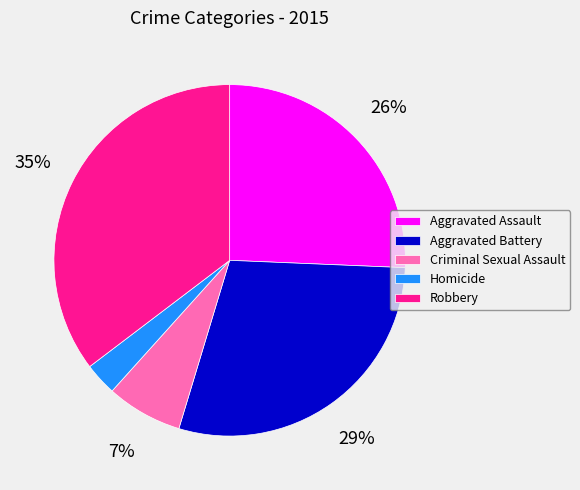

To the nearest percent, what is the combined percentage of Aggravated Battery and Homicide?

32%